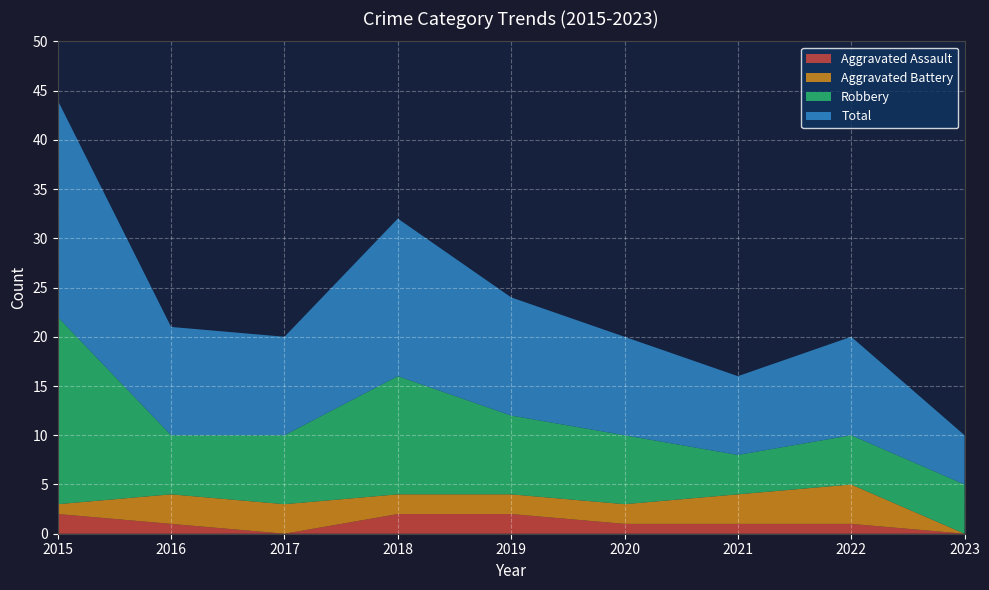

Reading left to right, extract all data points from this chart.

Aggravated Assault: 2015=2	2016=1	2017=0	2018=2	2019=2	2020=1	2021=1	2022=1	2023=0
Aggravated Battery: 2015=1	2016=3	2017=3	2018=2	2019=2	2020=2	2021=3	2022=4	2023=0
Robbery: 2015=19	2016=6	2017=7	2018=12	2019=8	2020=7	2021=4	2022=5	2023=5
Total: 2015=22	2016=11	2017=10	2018=16	2019=12	2020=10	2021=8	2022=10	2023=5